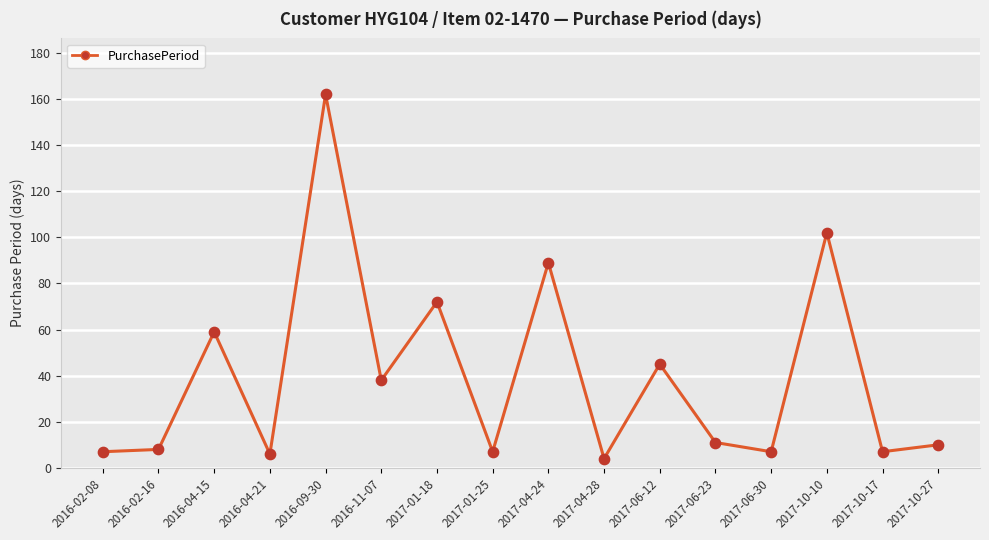

What is the change in value from 2017-06-23 to 2017-10-17?

-4